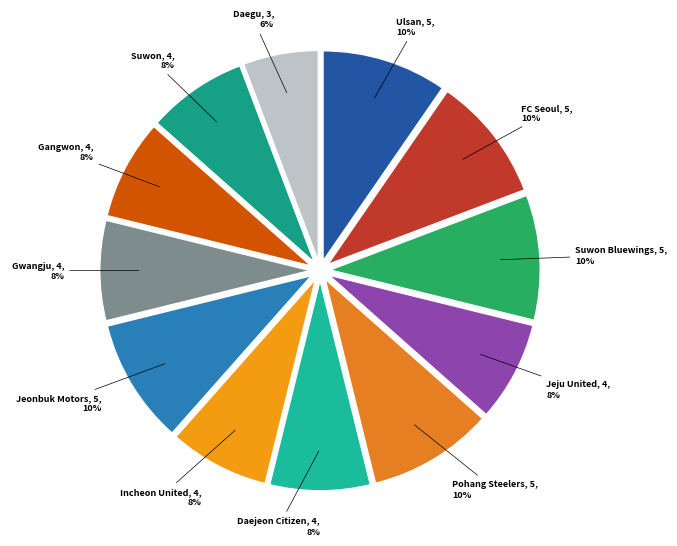

Is Suwon Bluewings the majority of the pie?

No